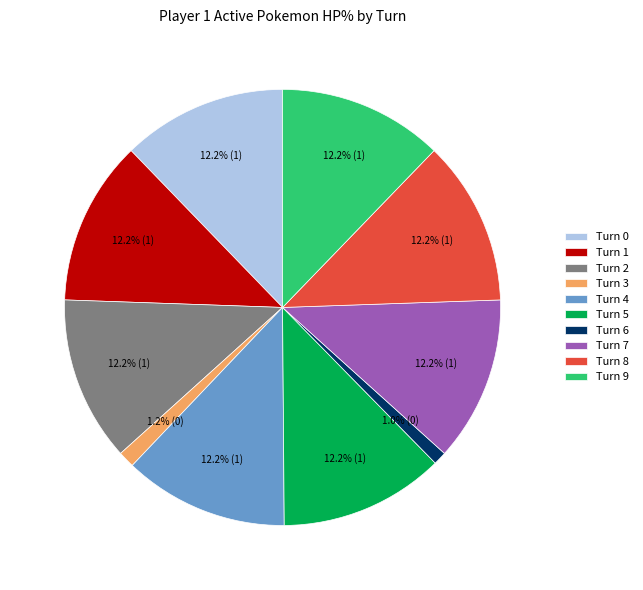

Does Turn 7 represent more than half of the total?

No